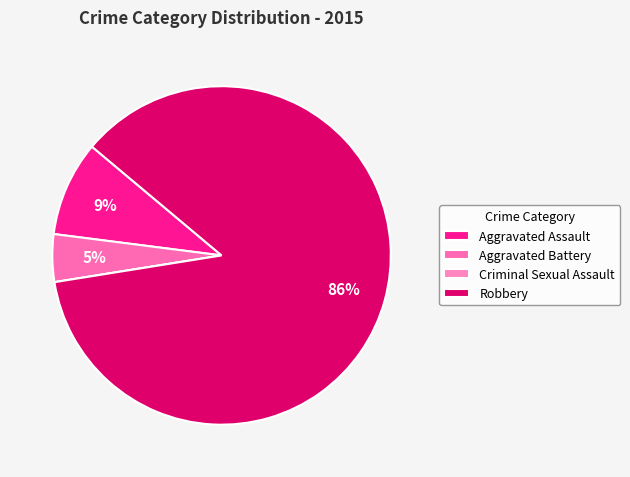

How much of the chart is everything except Aggravated Battery?

95.5%